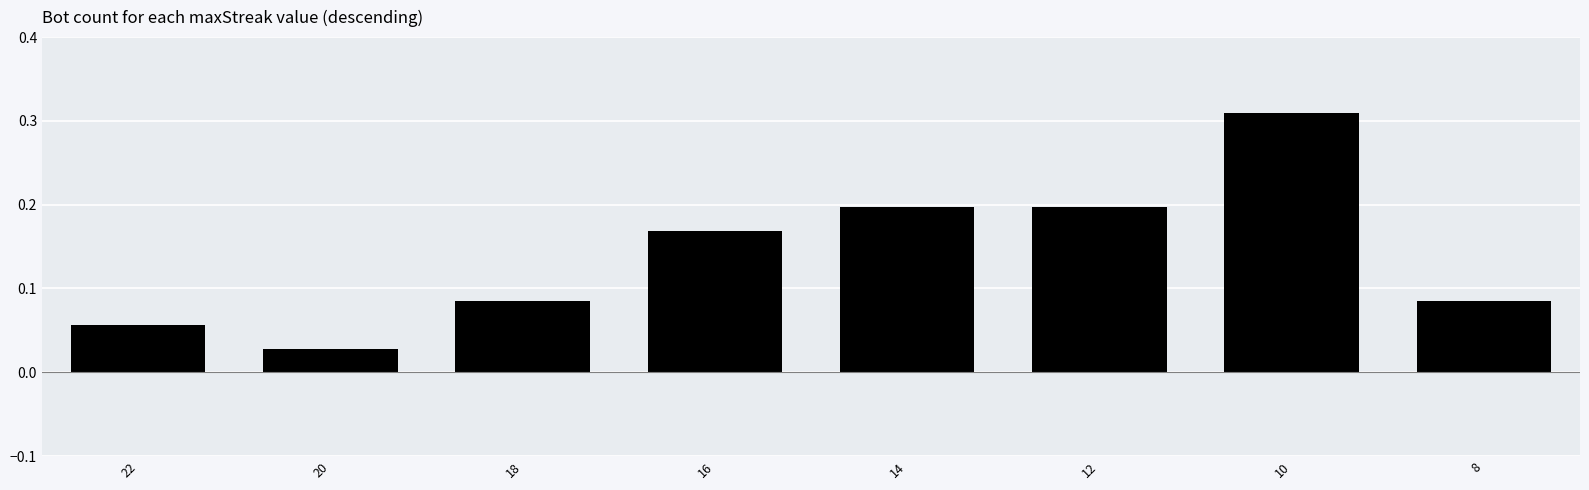

Count the values in the range 0 to 1.

8